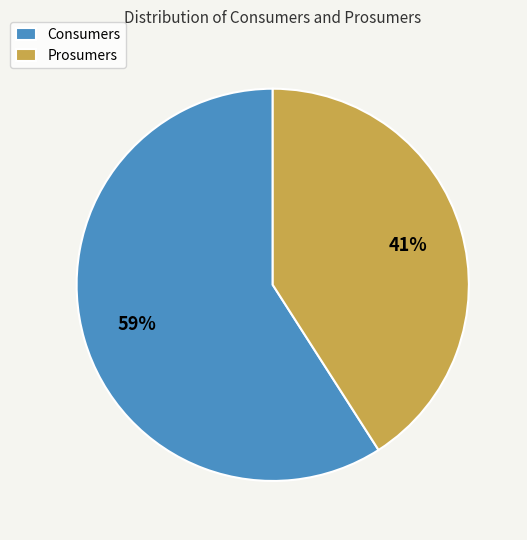

Which slice is the smallest?

Prosumers